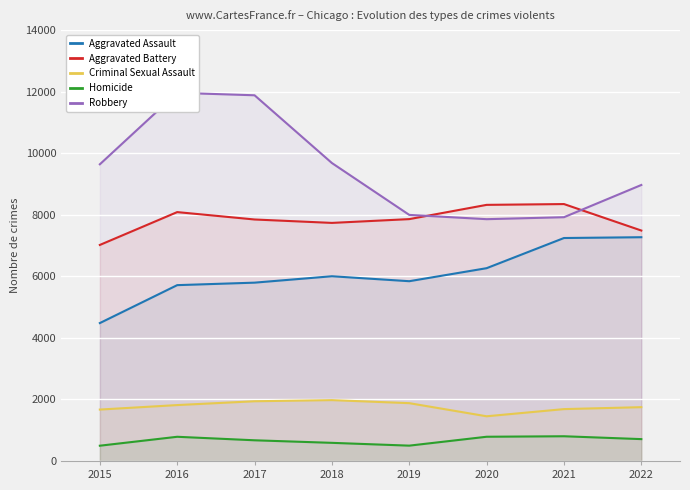

At which category is the sum across all series the highest?

2015